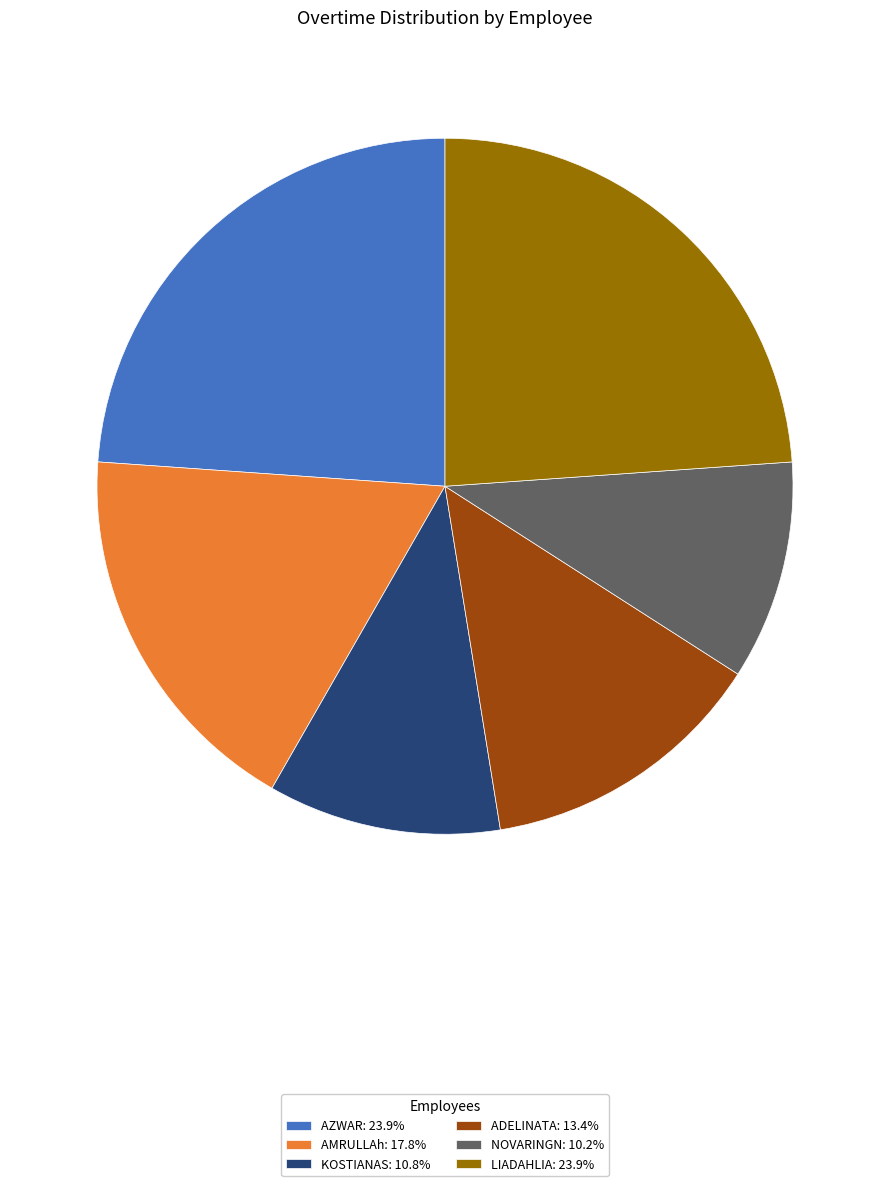

Approximately how many times larger is the value at AZWAR: 23.9% compared to KOSTIANAS: 10.8%?

2.2